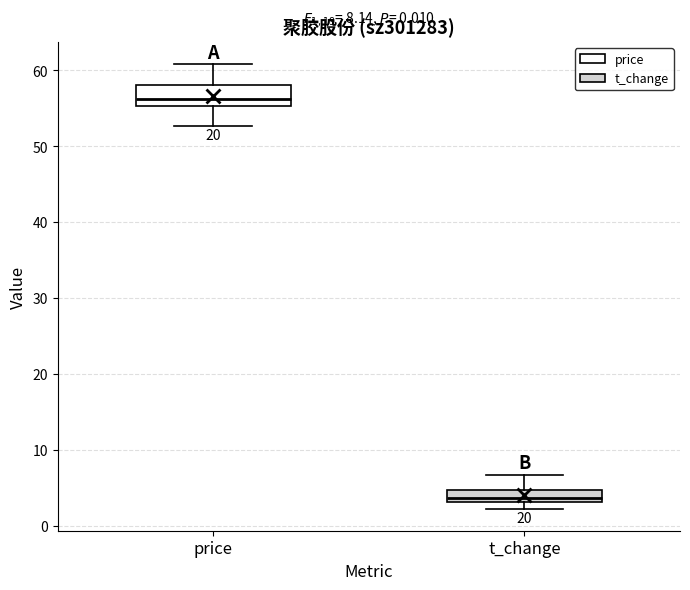

Comparing the boxes themselves (not the whiskers), which one is the tallest?

price